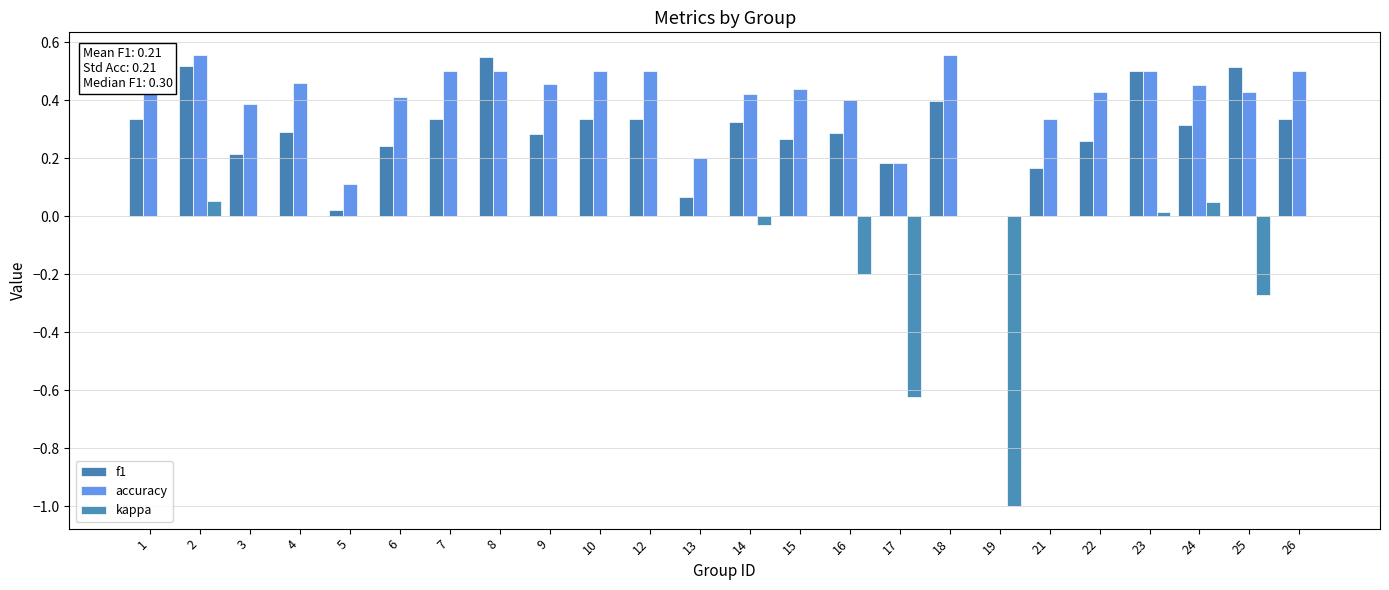

True or false: kappa has a value of -0.6 at 15.

False